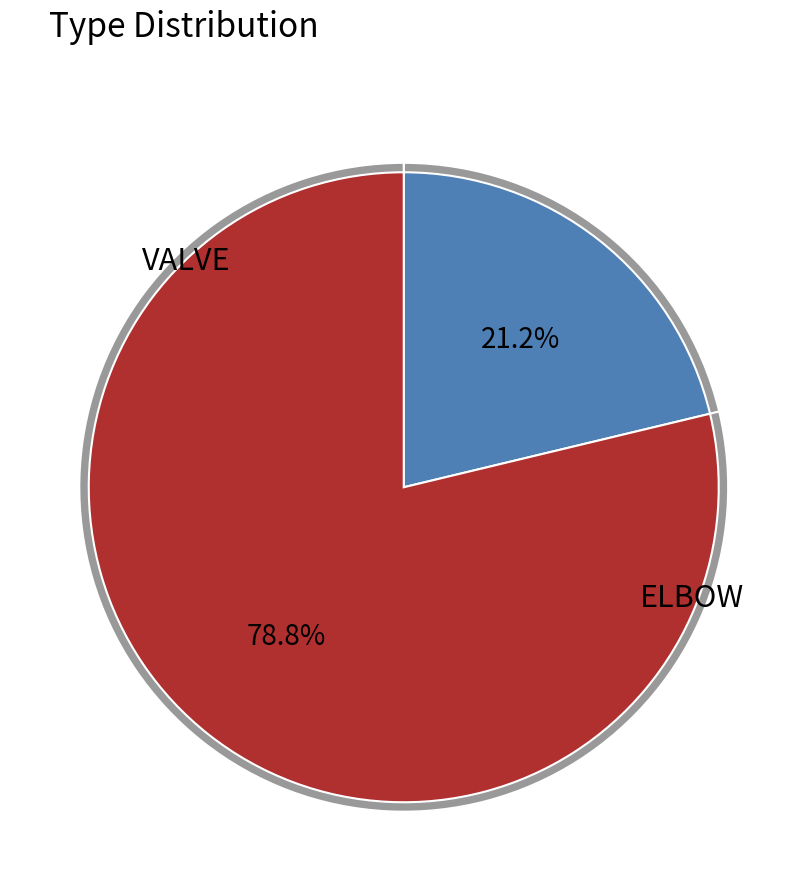

To the nearest percent, what is the average slice percentage?

50%